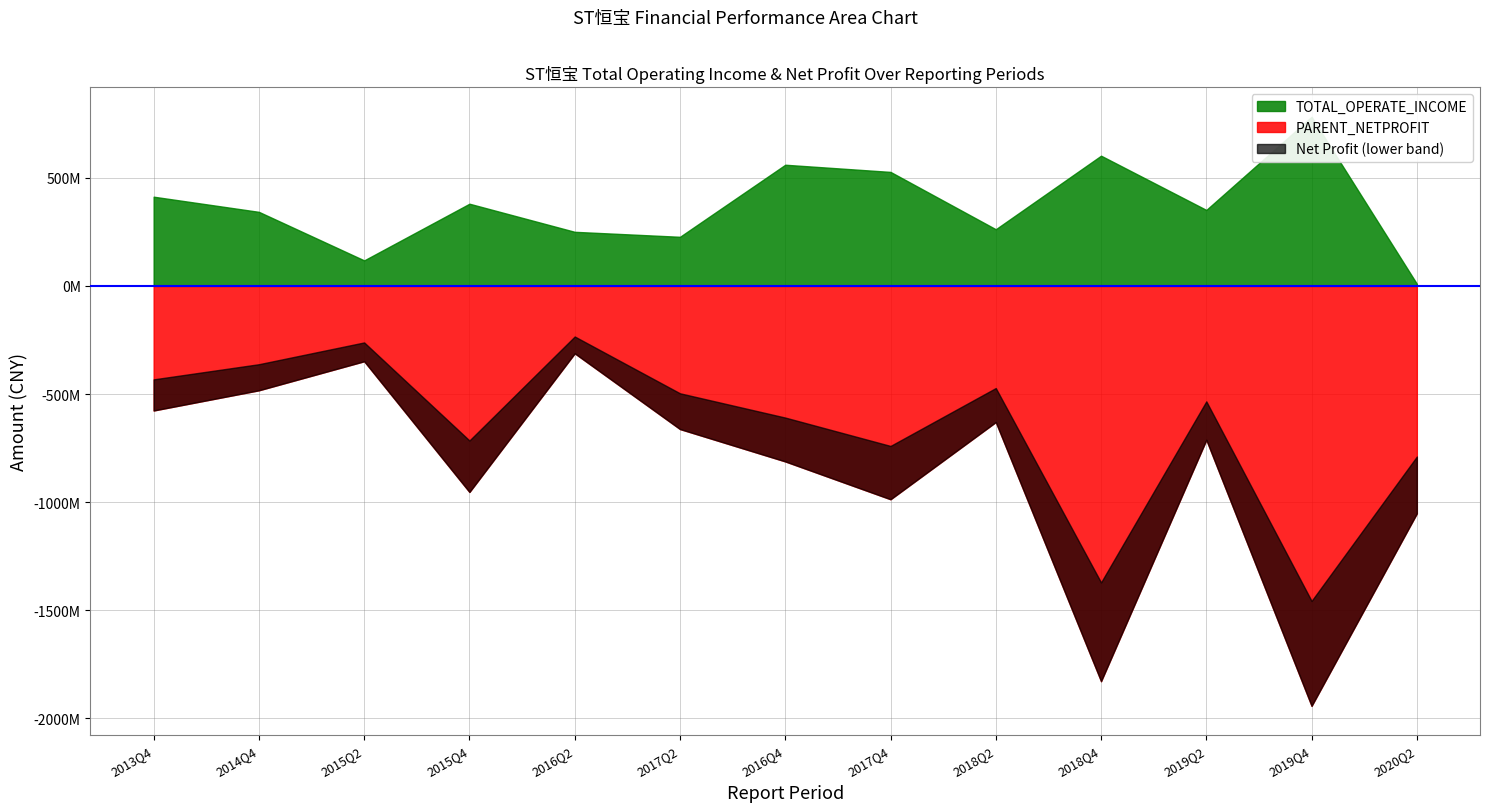

List the series in order of their overall mean, lowest first.

PARENT_NETPROFIT, TOTAL_OPERATE_INCOME